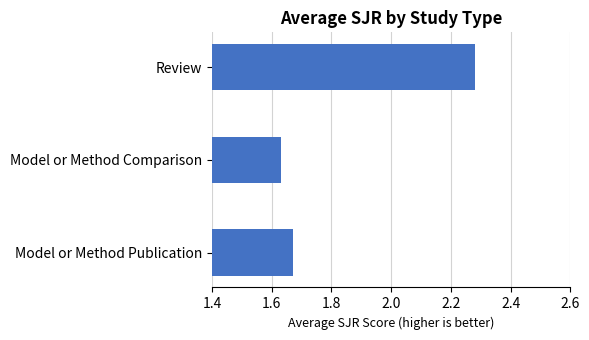

Does the chart contain stacked bars?

No